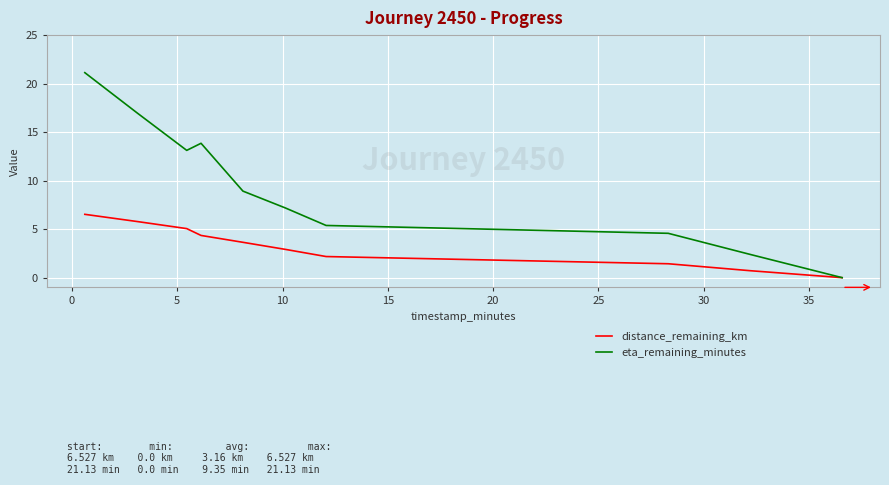

List the series in order of their peak value, highest first.

eta_remaining_minutes, distance_remaining_km